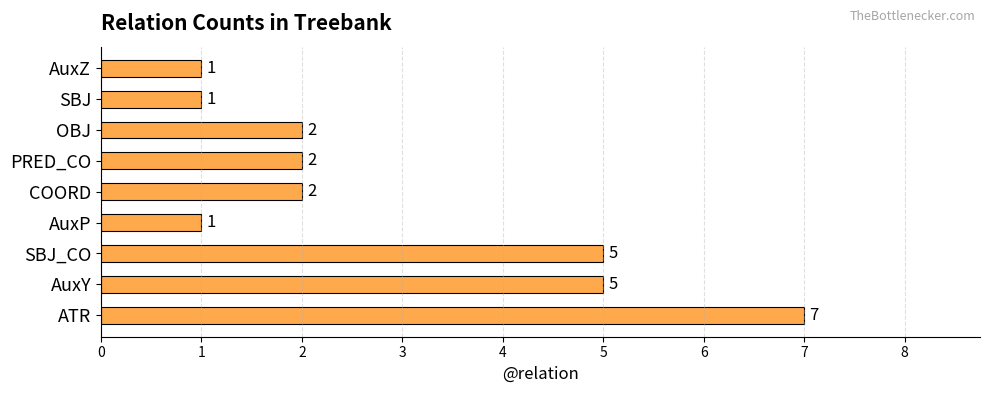

What is the difference between the maximum and minimum values?

6